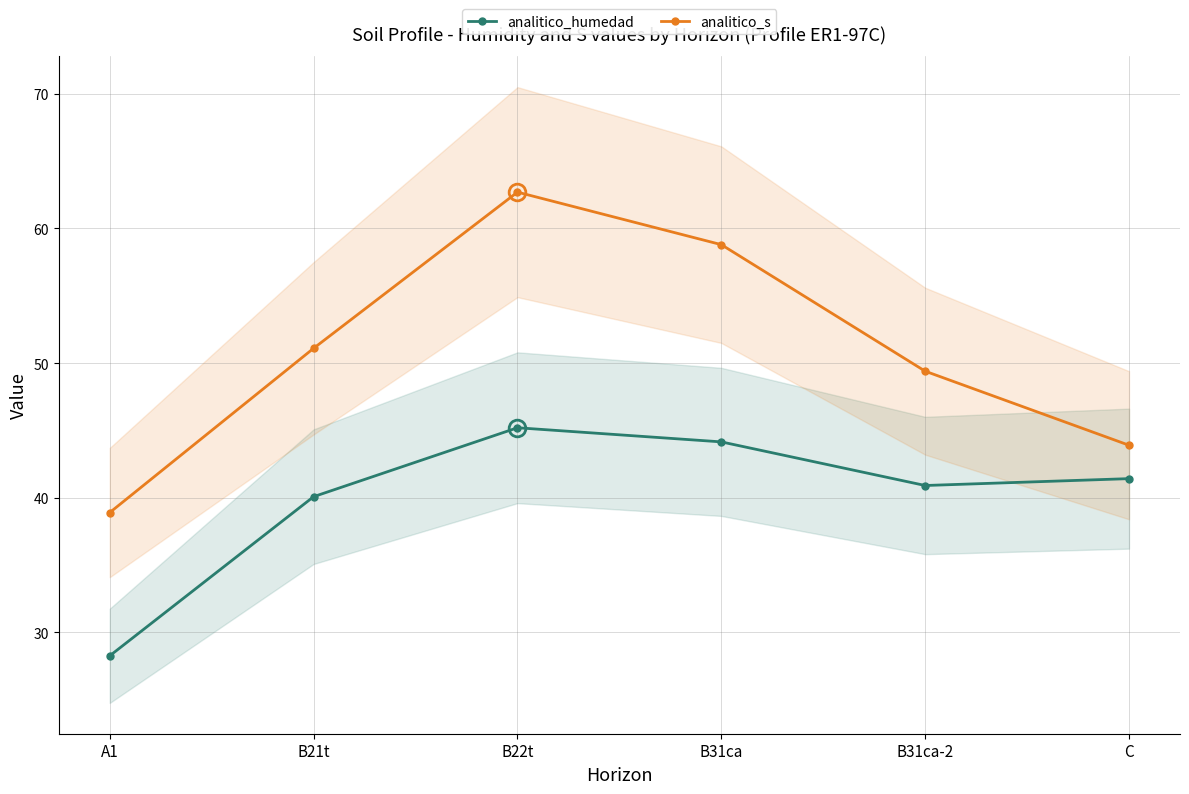

Which series has the widest spread of values?

analitico_s